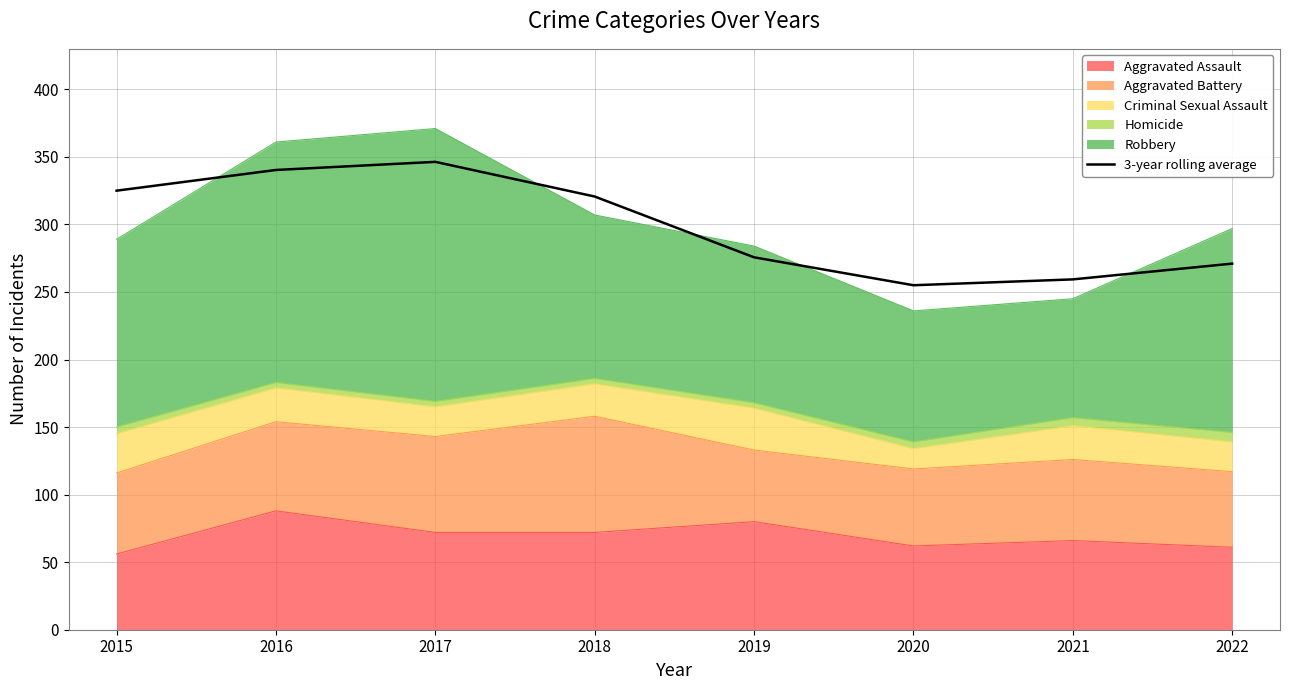

What is the sum of the values at 2019 and 2020?

530.7